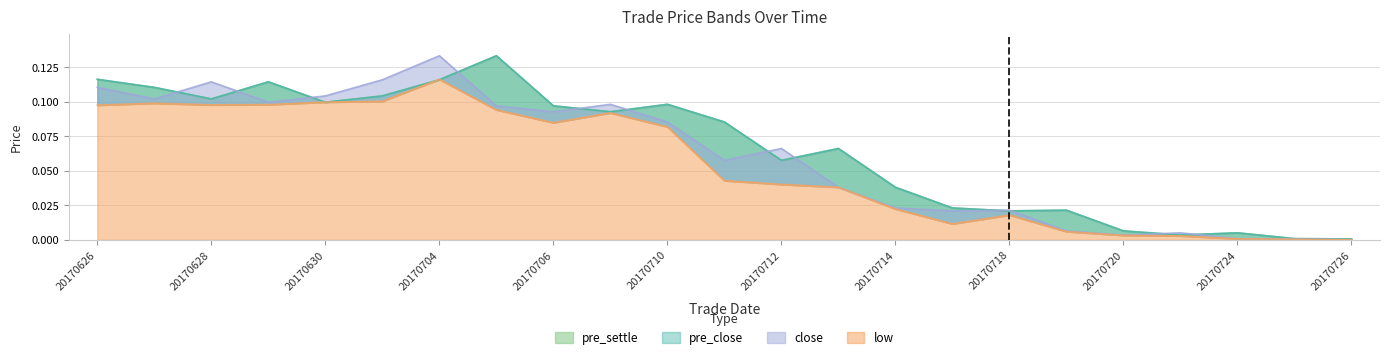

At which category is the sum across all series the highest?

20170704